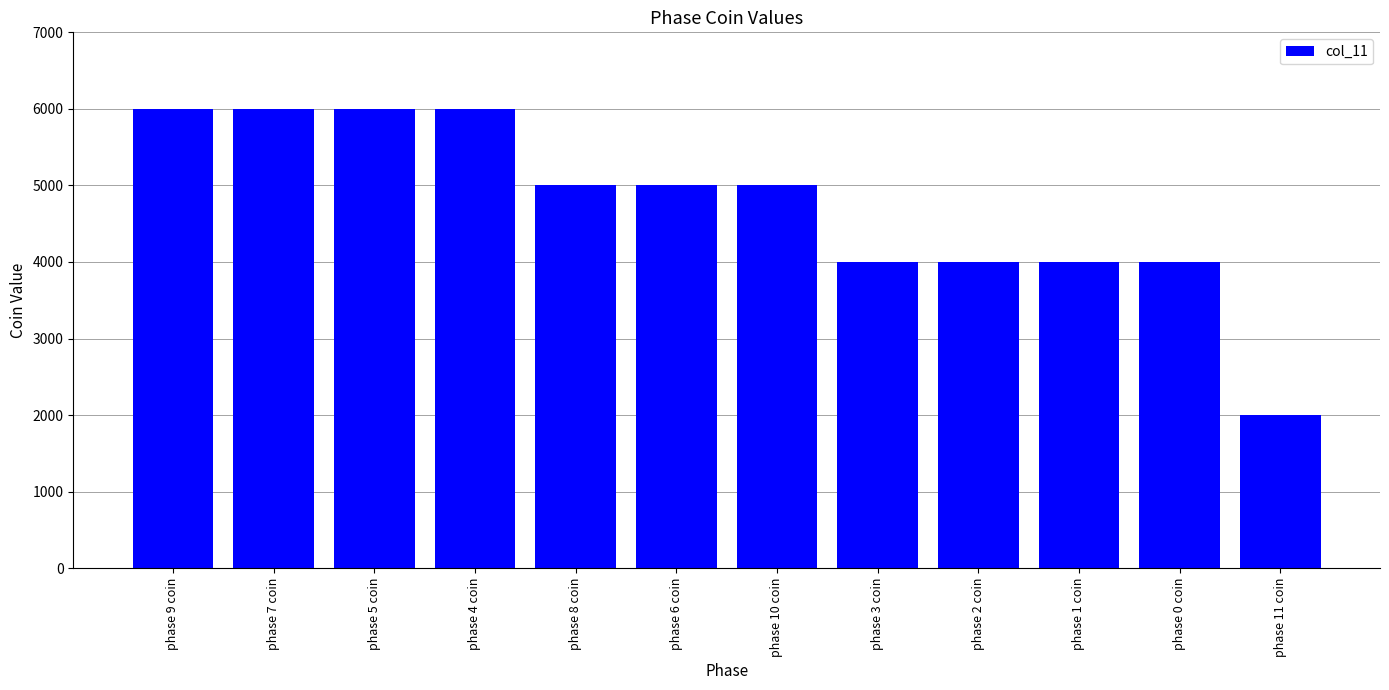

What value does the data have at phase 10 coin, to the nearest 10?

5000